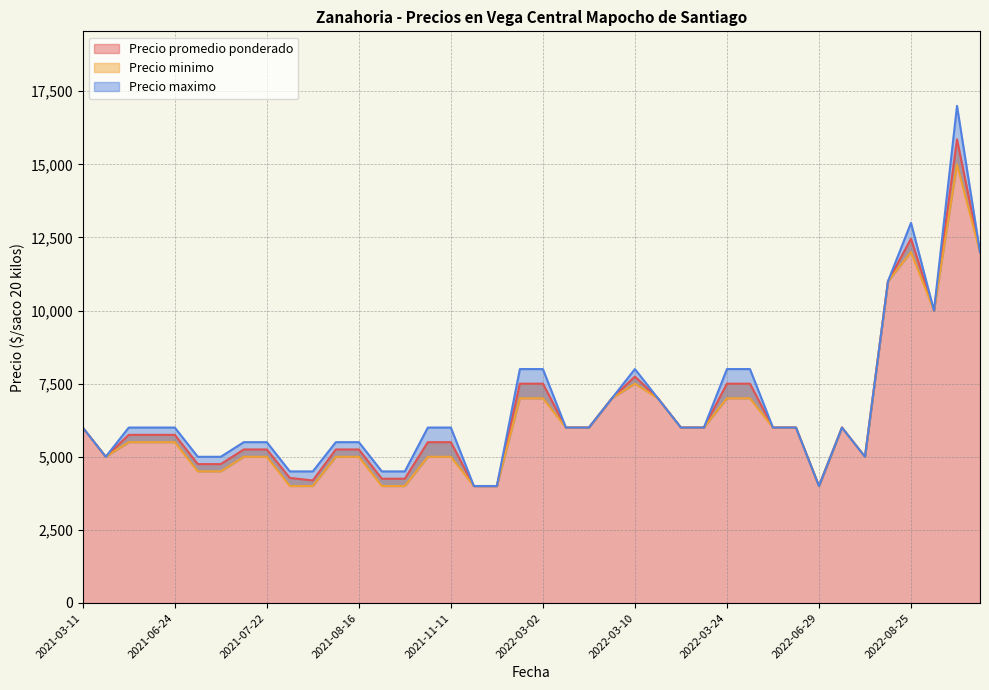

What is the highest value of the Precio promedio ponderado series?

15857